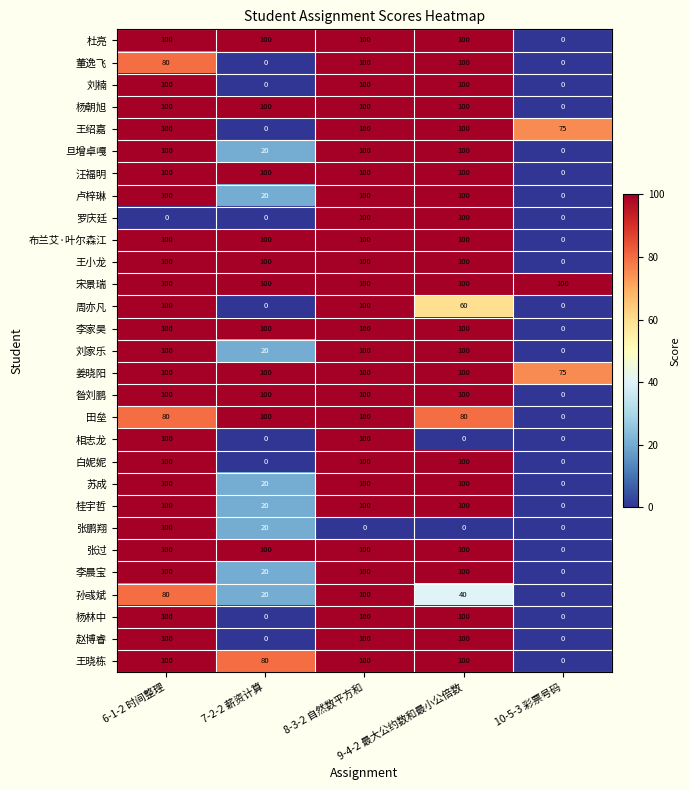

Count the 相志龙 values in the range 0 to 100.

5